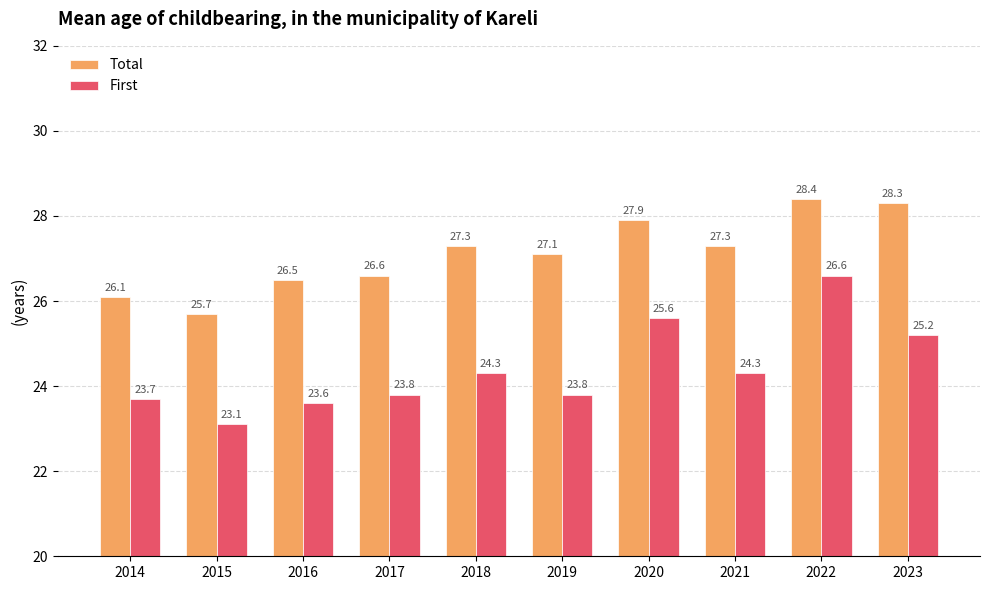

Where is Total nearest to the value 27?

2019